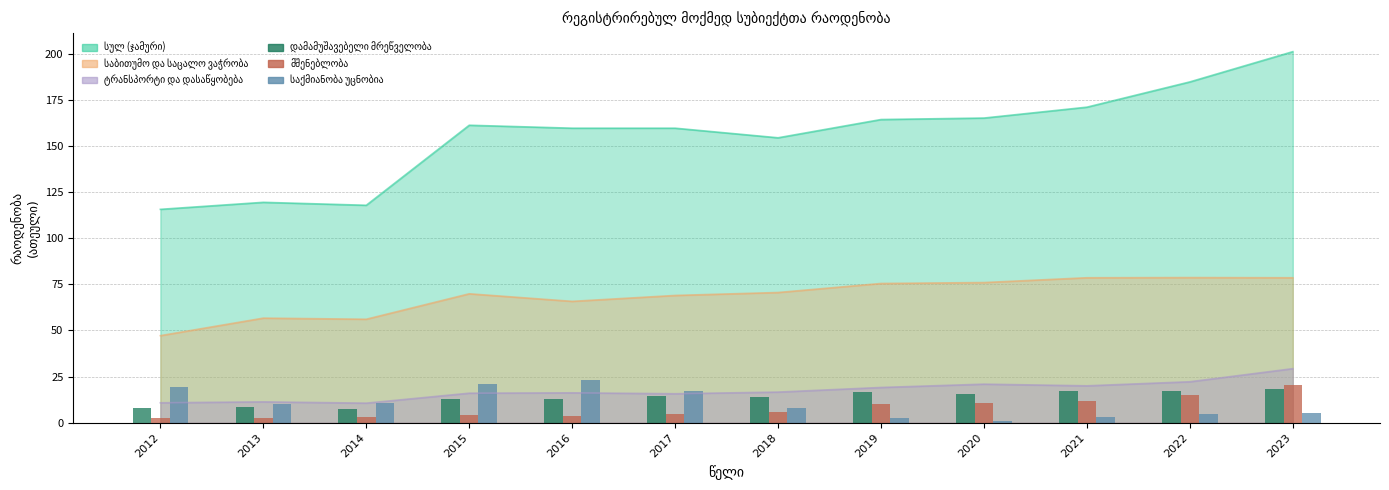

What value does the მშენებლობა series have at 2014?

3.0